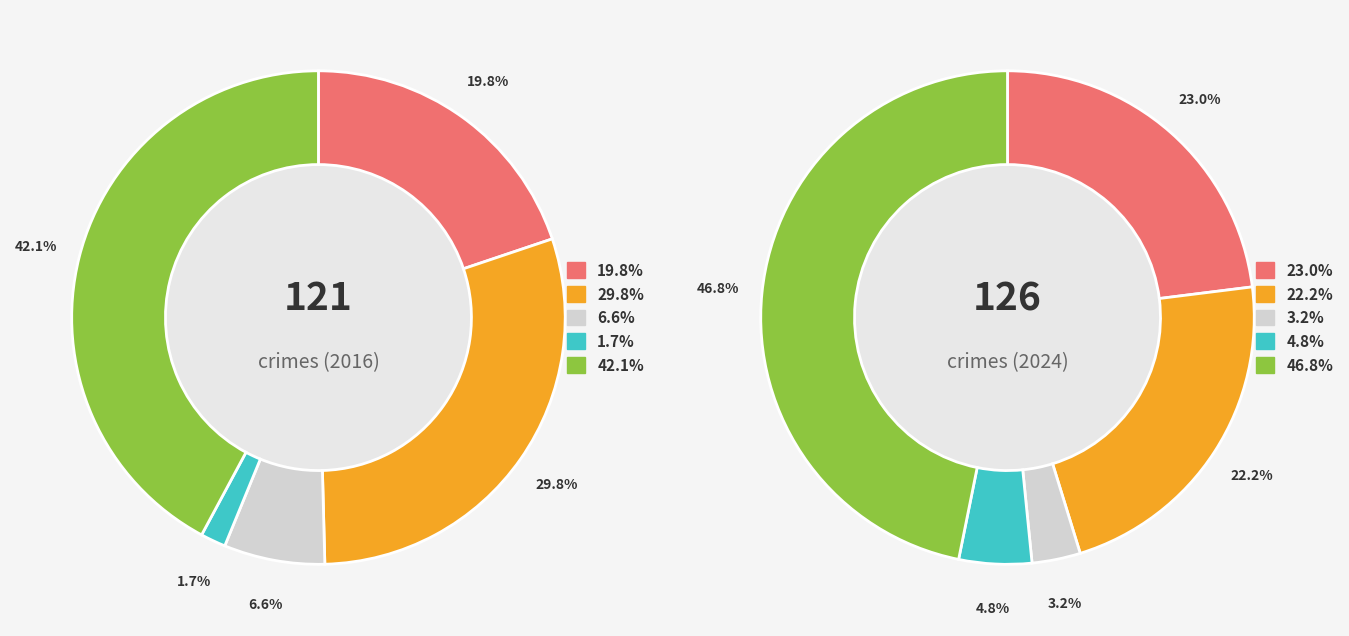

What is the smallest slice in the pie chart?

3